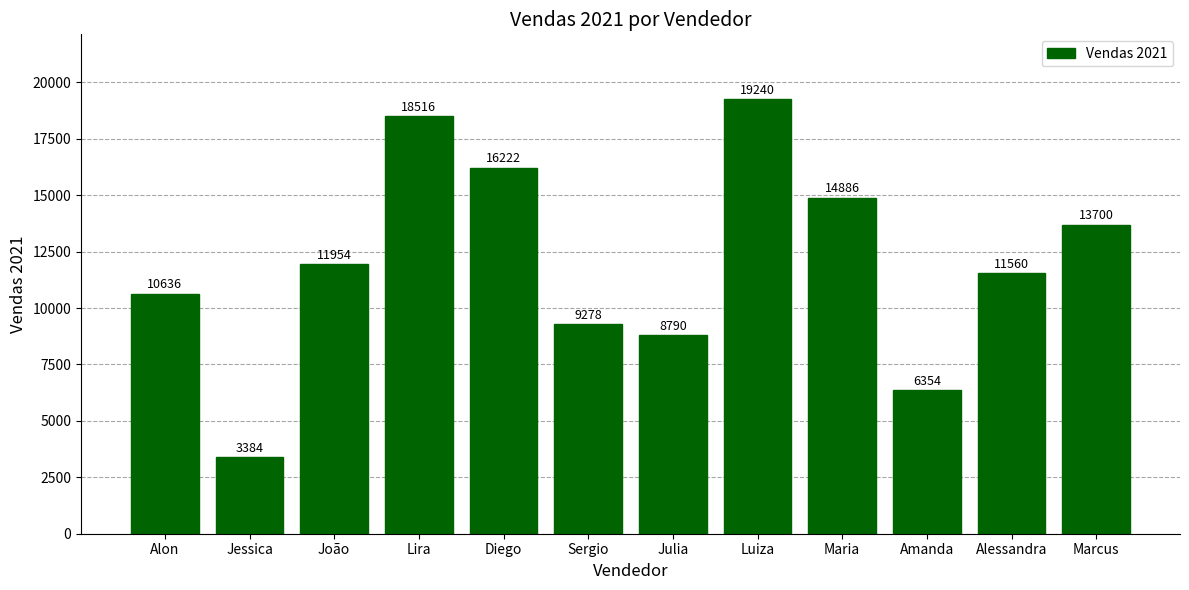

The value at Amanda is 4419. True or false?

False